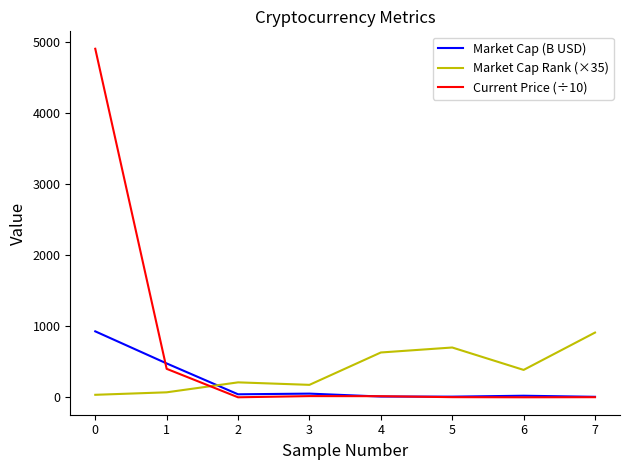

Which series changed the most between 0 and 4?

Current Price (÷10)